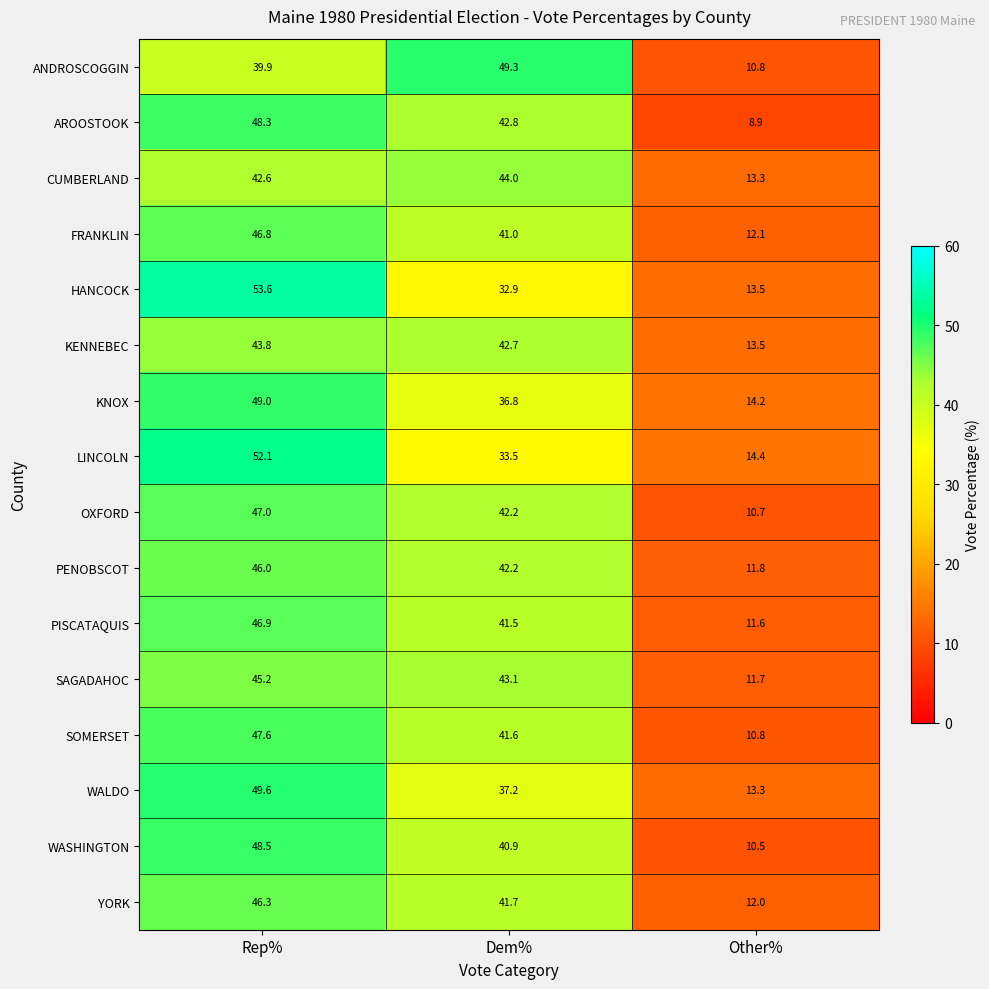

What is the difference between the KNOX values at Other% and Rep%?

34.8